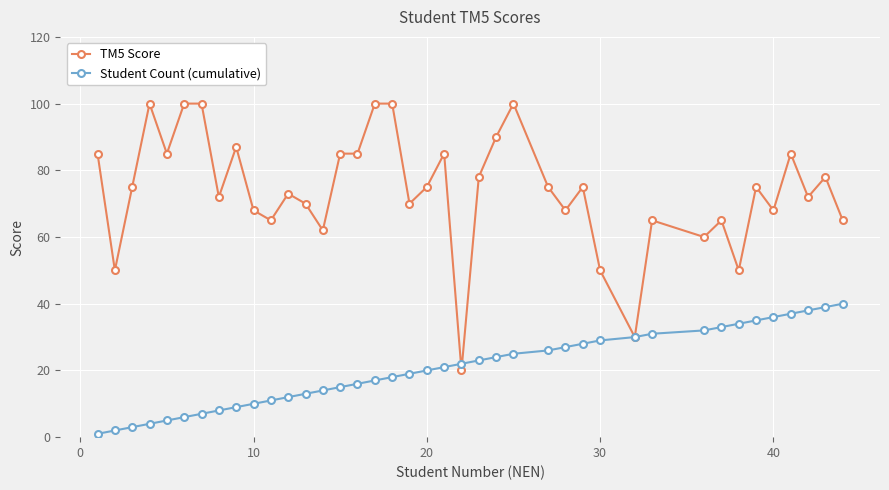

Which series has the largest range (max minus min)?

TM5 Score